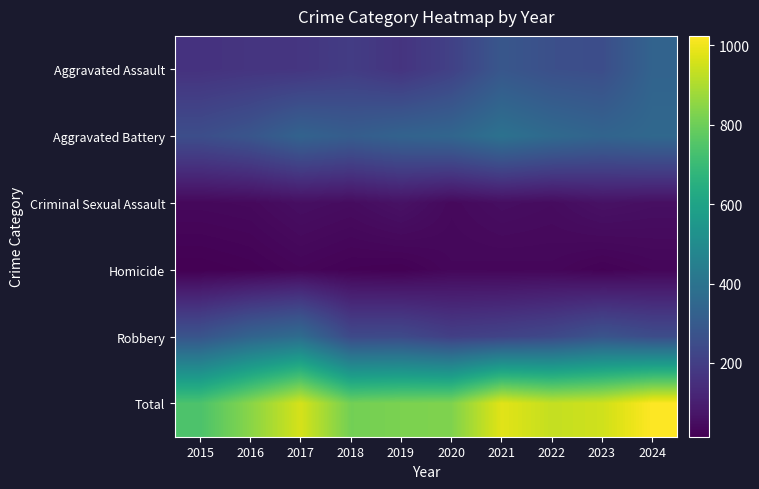

Between 2016 and 2017, which series saw the biggest shift?

Total